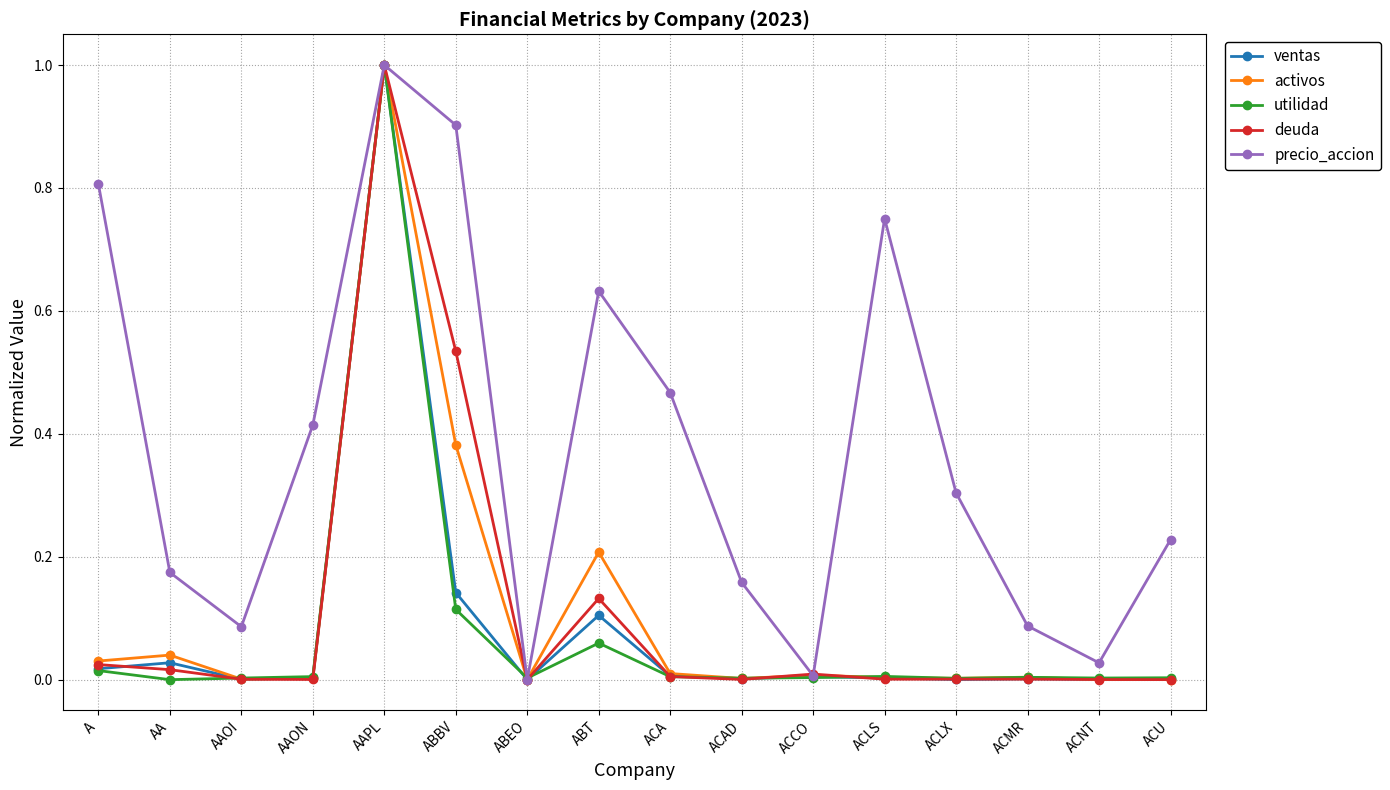

What is the label of the 14th point from the left?

ACMR